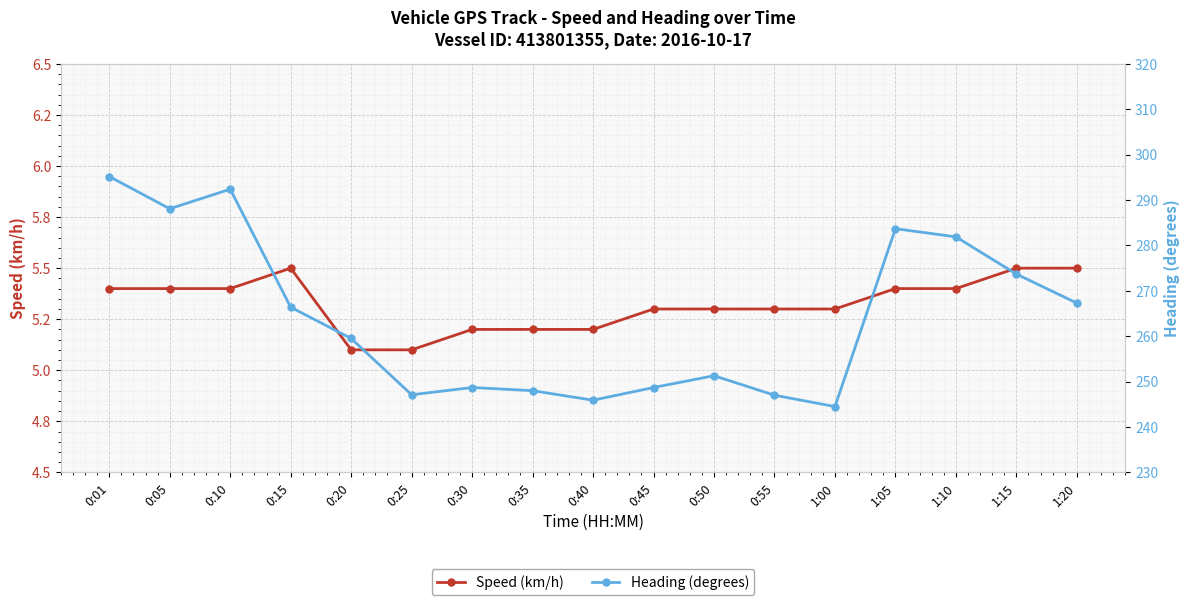

What is the label of the 14th point from the left?

1:05